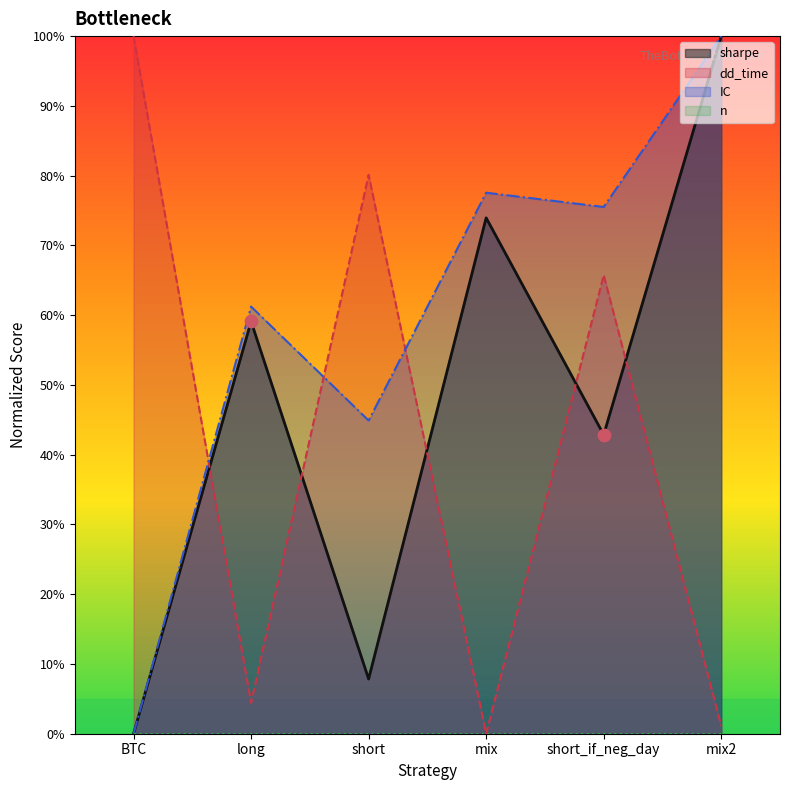

Which series reaches the minimum Y coordinate?

sharpe